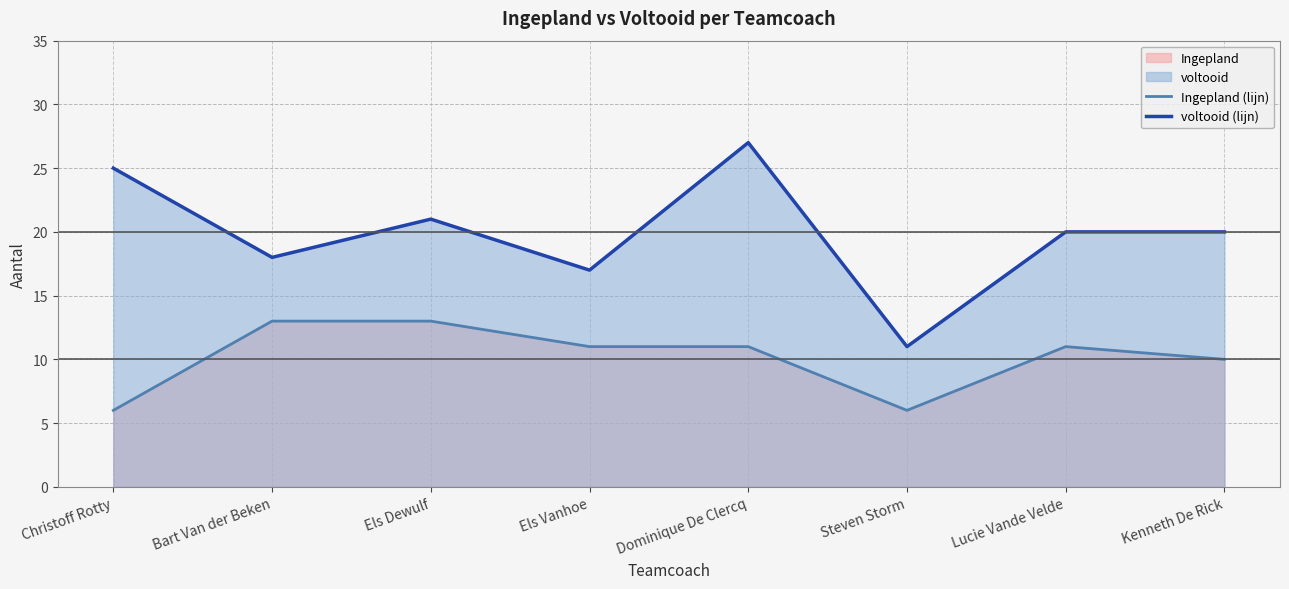

Which label corresponds to the smallest value in the chart?

Christoff Rotty